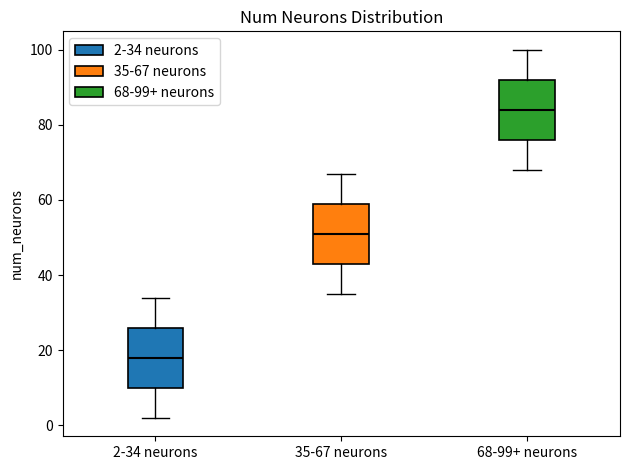

Which box's median line is the lowest?

2-34 neurons